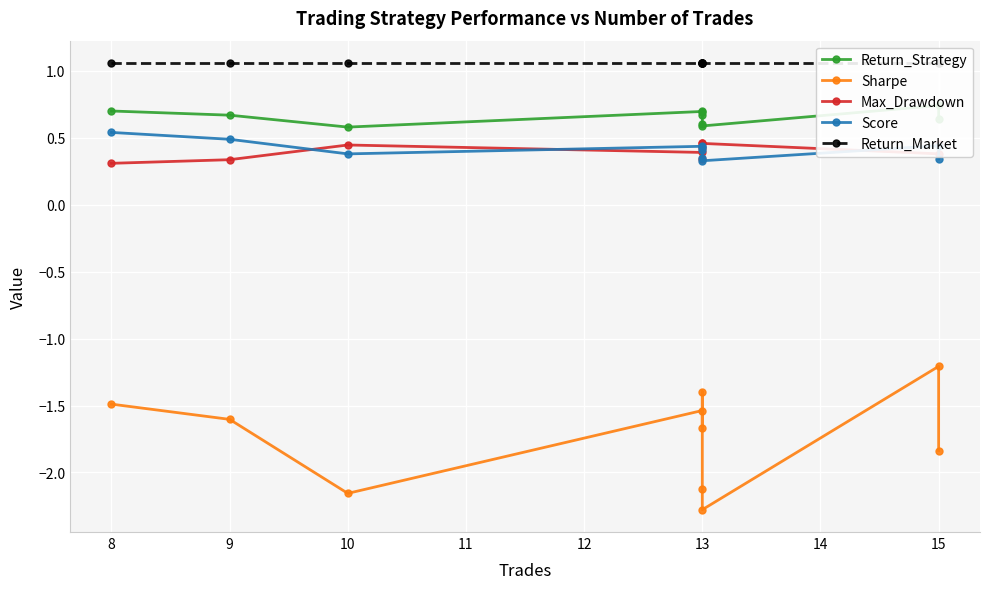

What is the smallest value displayed?

-2.3